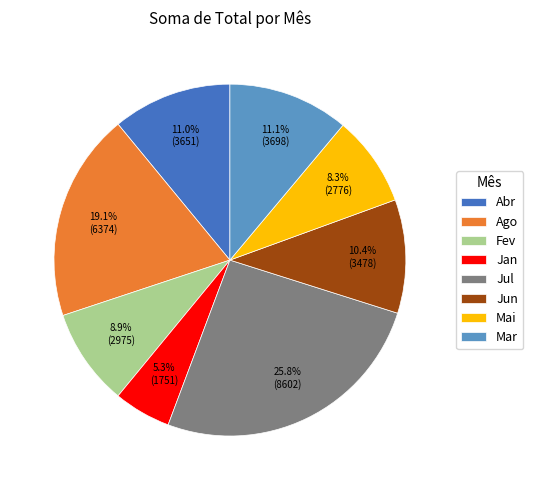

How many slices are in this pie chart?

8